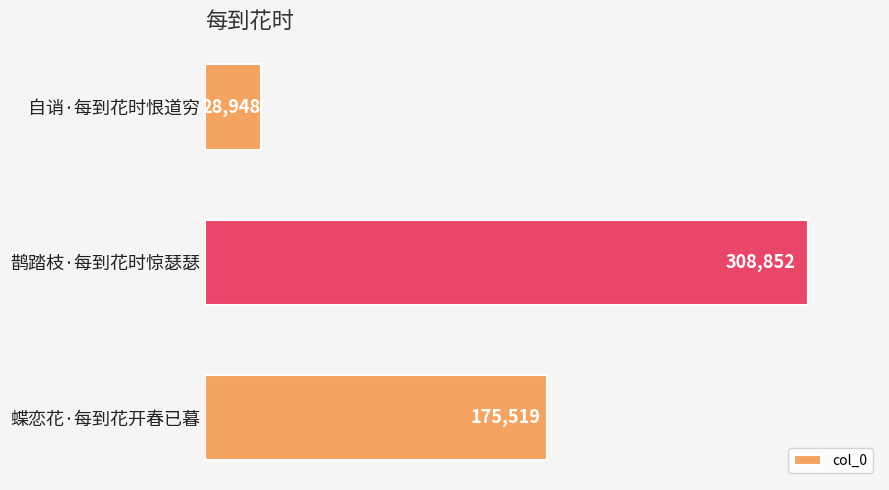

Where is the data nearest to the value 168900?

蝶恋花·每到花开春已暮